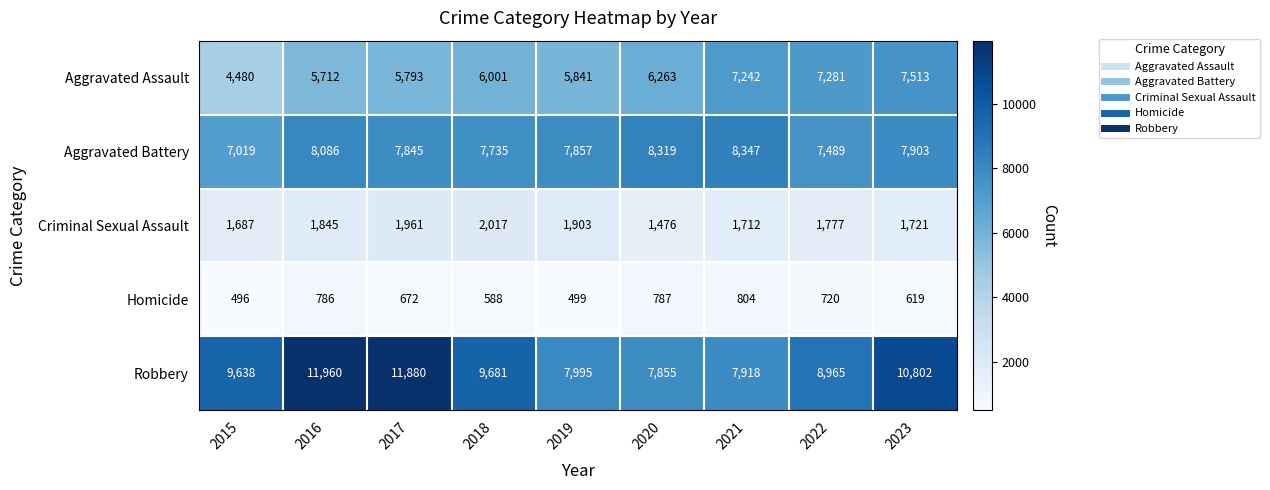

The Homicide series shows 619 at 2023. True or false?

True